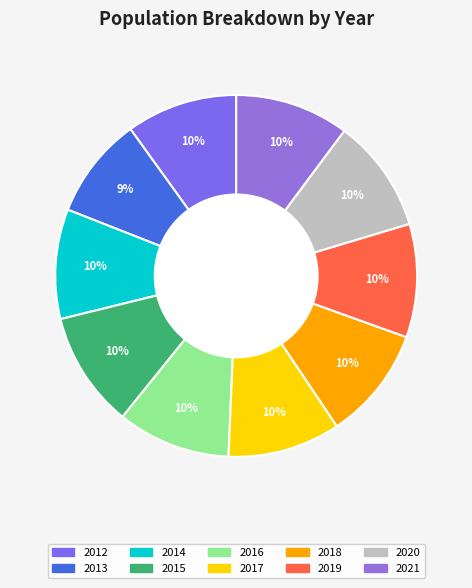

What is the total percentage of 2018 and 2020?

20.3%